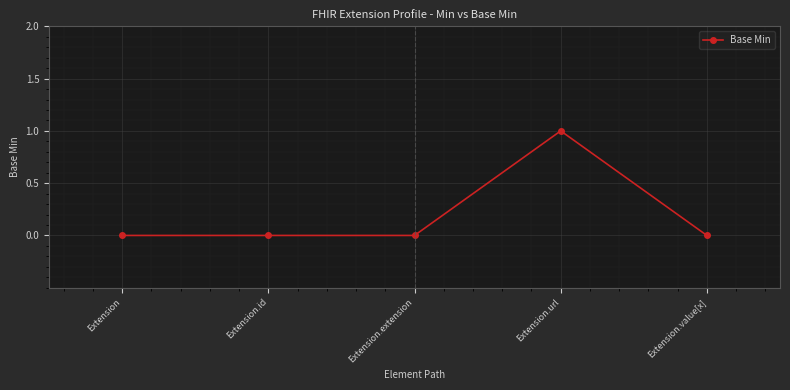

Reading left to right, extract all data points from this chart.

0	0	0	1	0